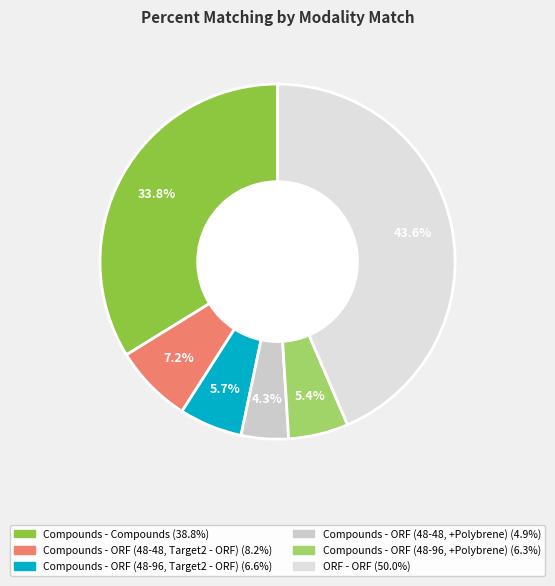

Which category has the biggest portion of the pie?

ORF - ORF